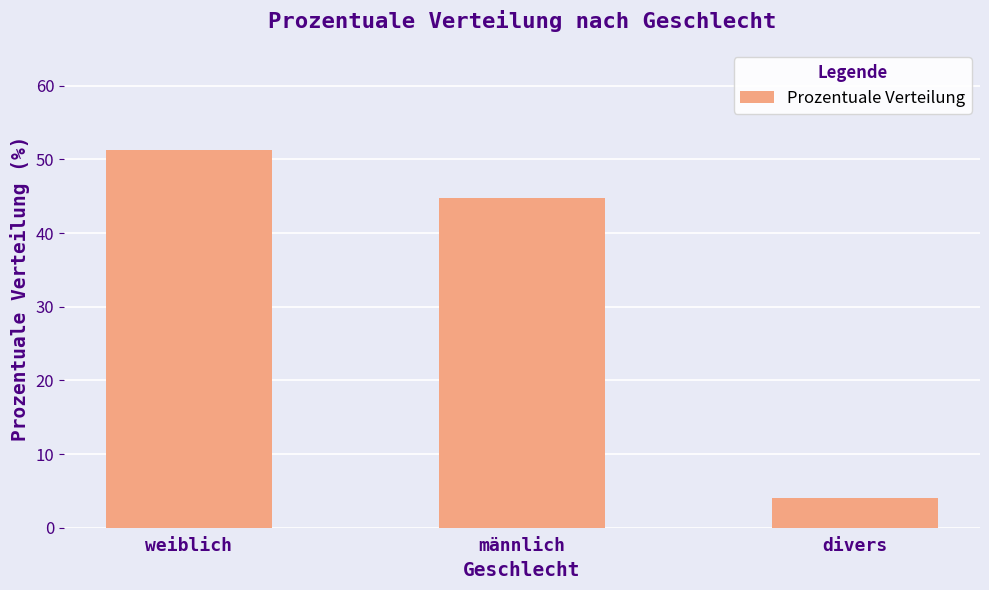

Reading left to right, extract all data points from this chart.

weiblich=51.3	männlich=44.7	divers=4.0